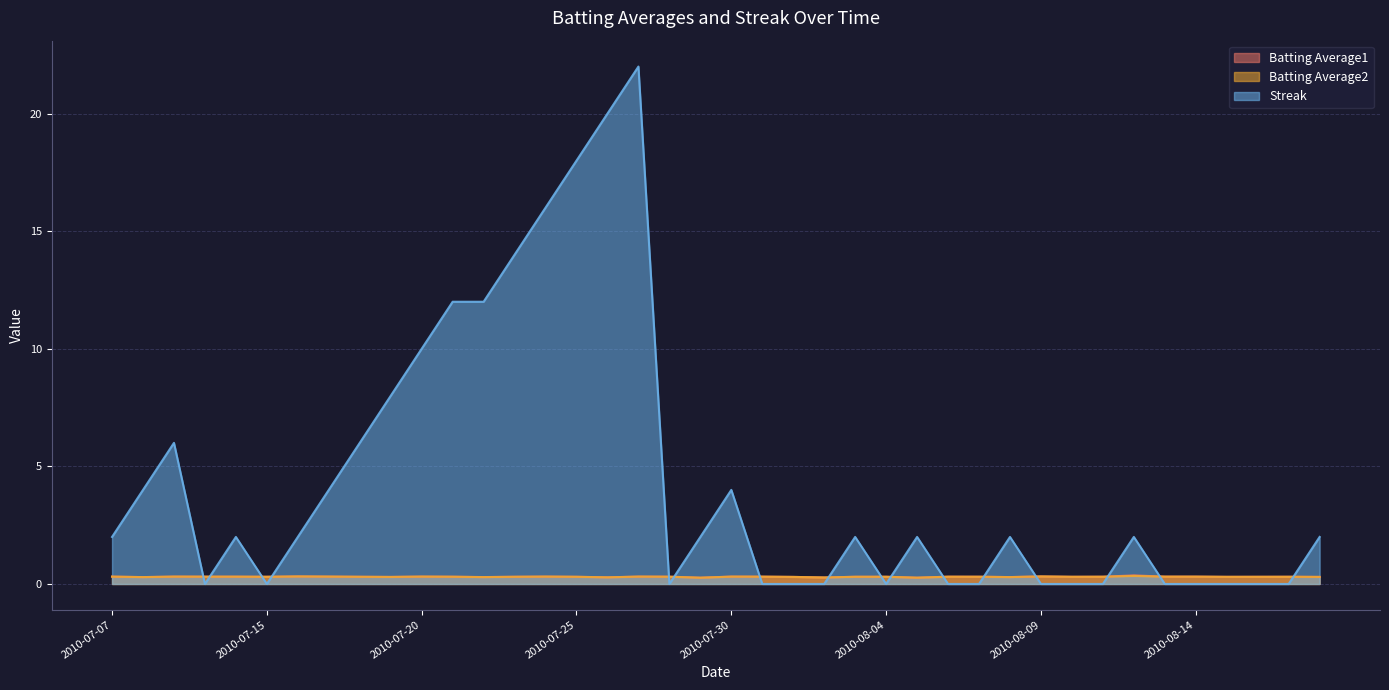

What is the sum of the Streak values at 2010-07-20 and 2010-07-22?

22.0